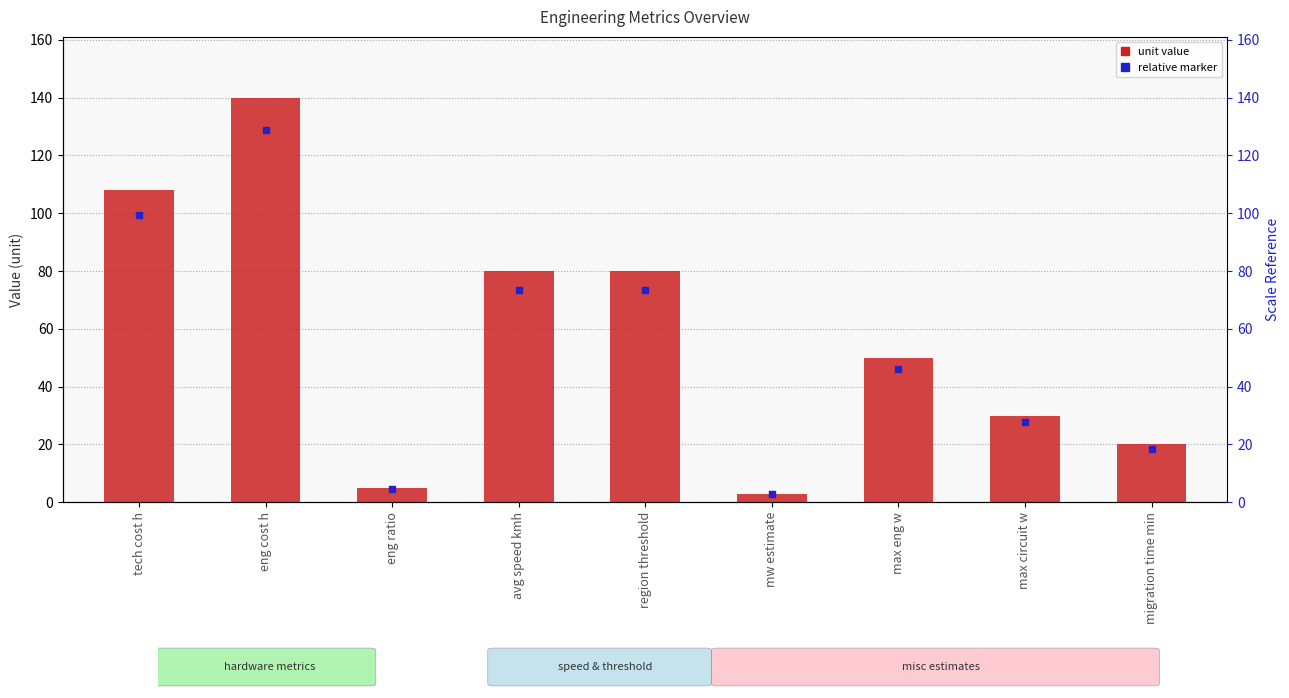

Is the value of relative marker at eng cost h greater than the value of unit value at migration time min?

Yes